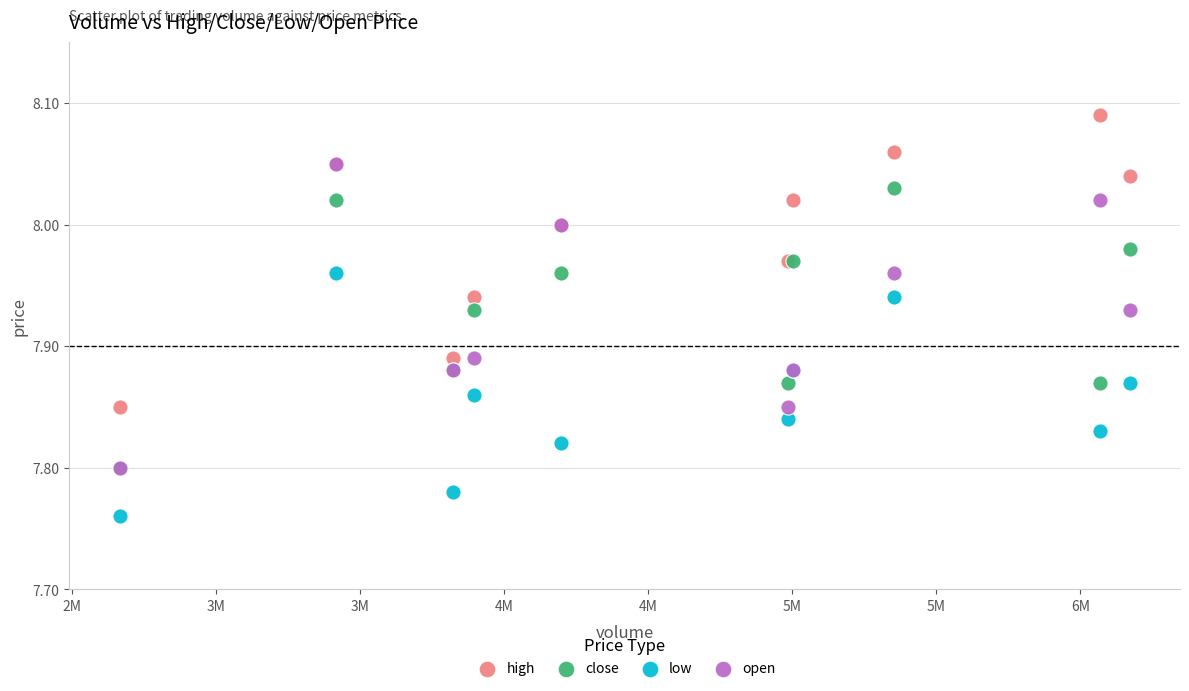

What are all the series names shown in the legend?

high, close, low, open